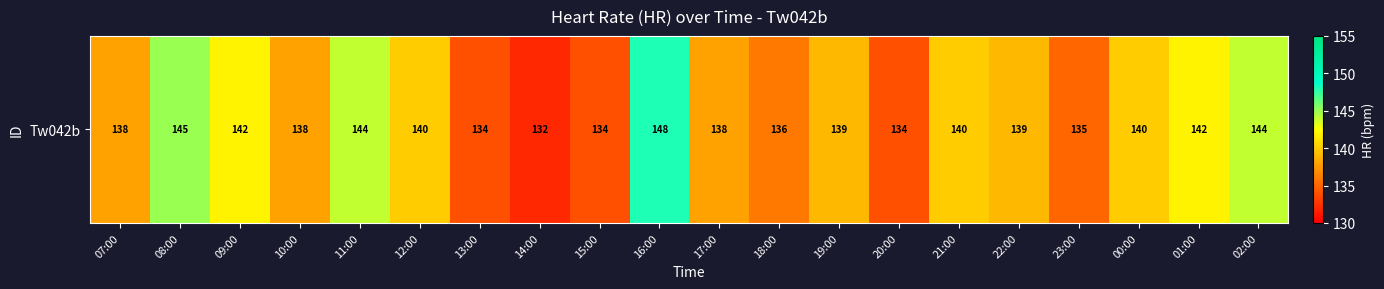

Reading left to right, extract all data points from this chart.

138	145	142	138	144	140	134	132	134	148	138	136	139	134	140	139	135	140	142	144